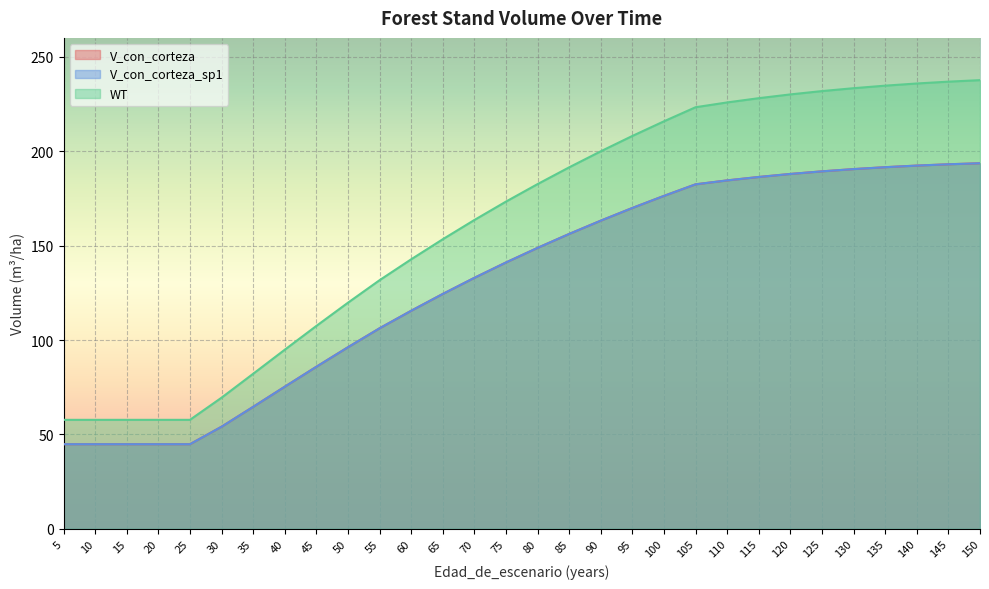

Which series has the largest range (max minus min)?

WT